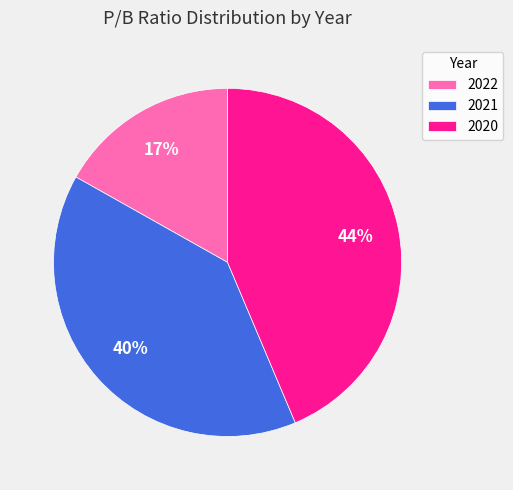

What is the ratio of the value at 2020 to the value at 2021?

1.1